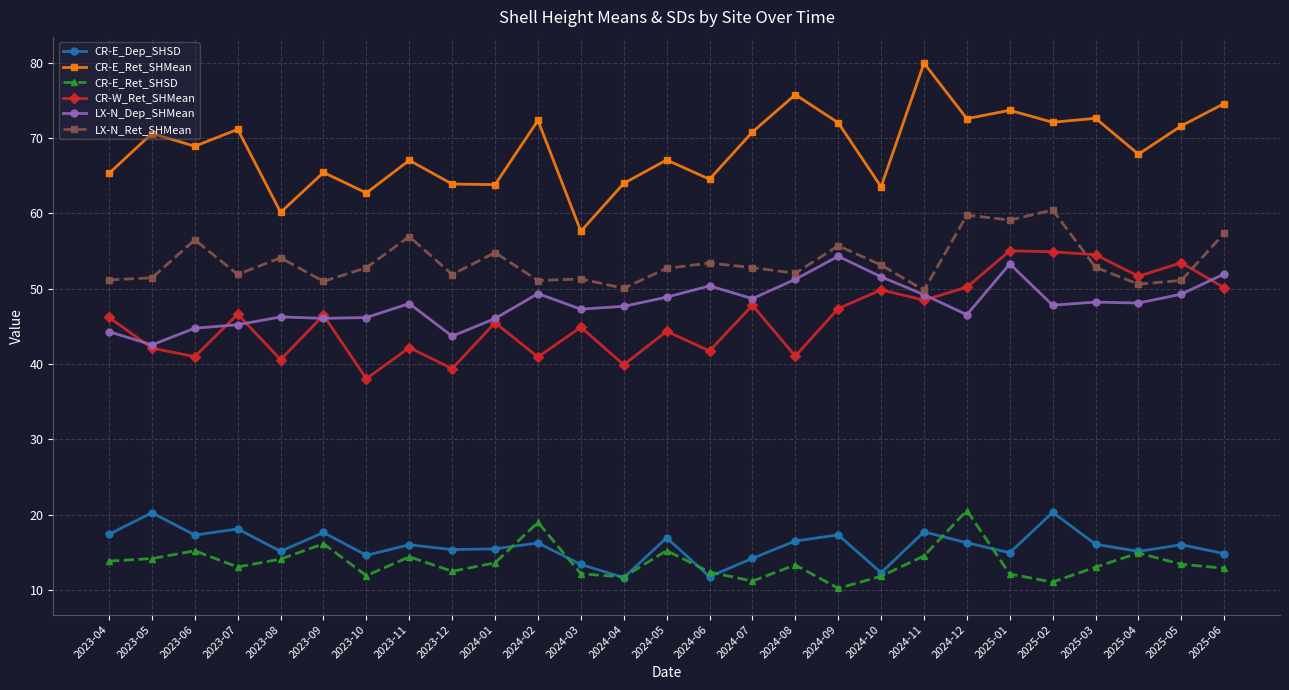

Which label corresponds to the largest value in the chart?

2024-11